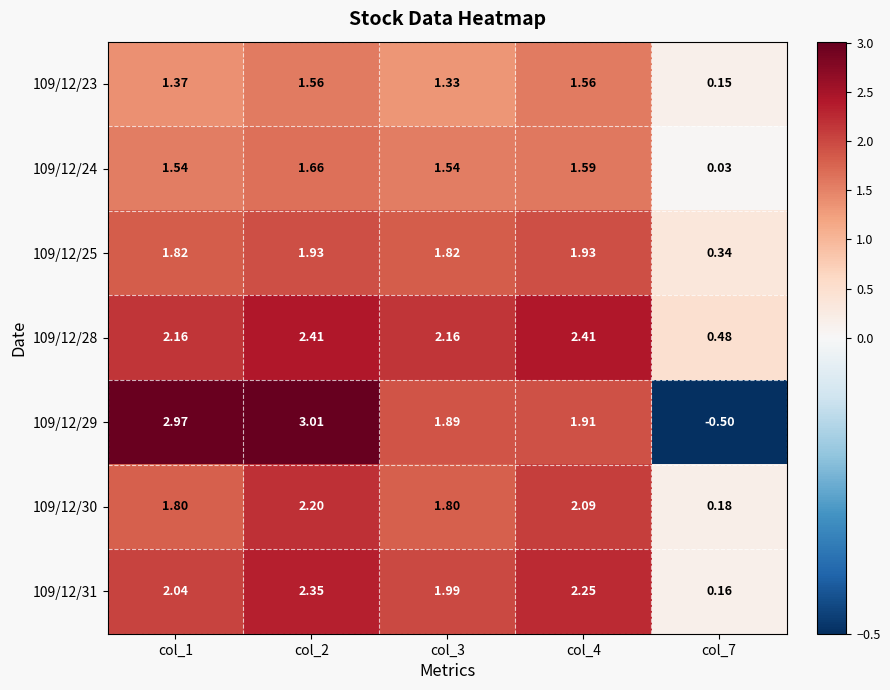

Is the value of 109/12/31 at col_3 greater than the value of 109/12/29 at col_4?

Yes